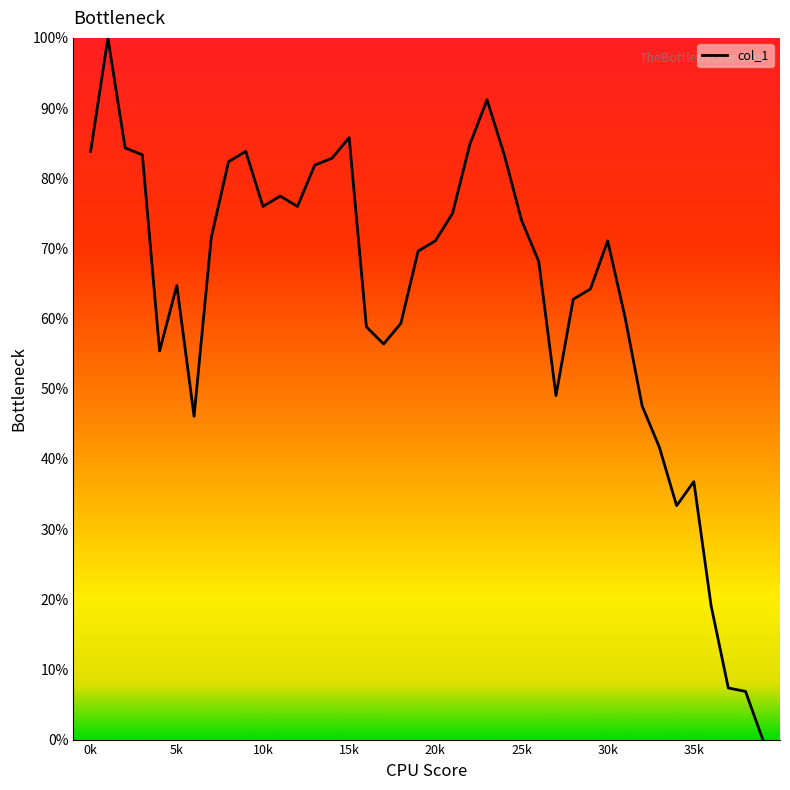

What is the maximum value shown in the chart?

100.0